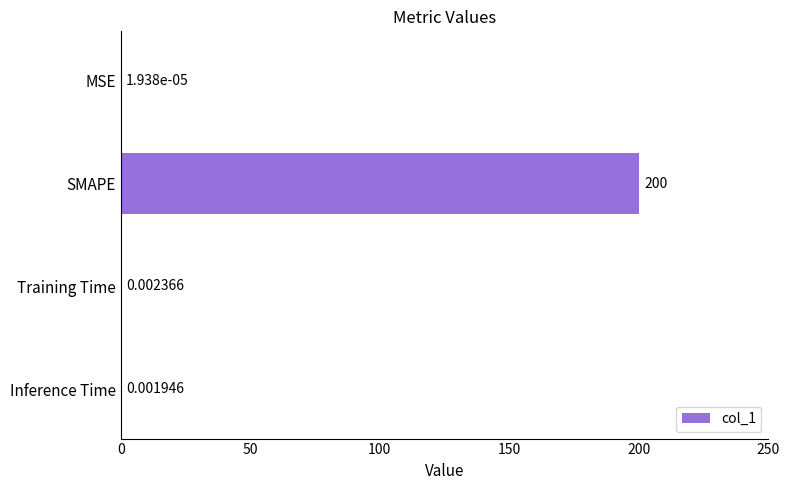

Are the bars horizontal?

Yes